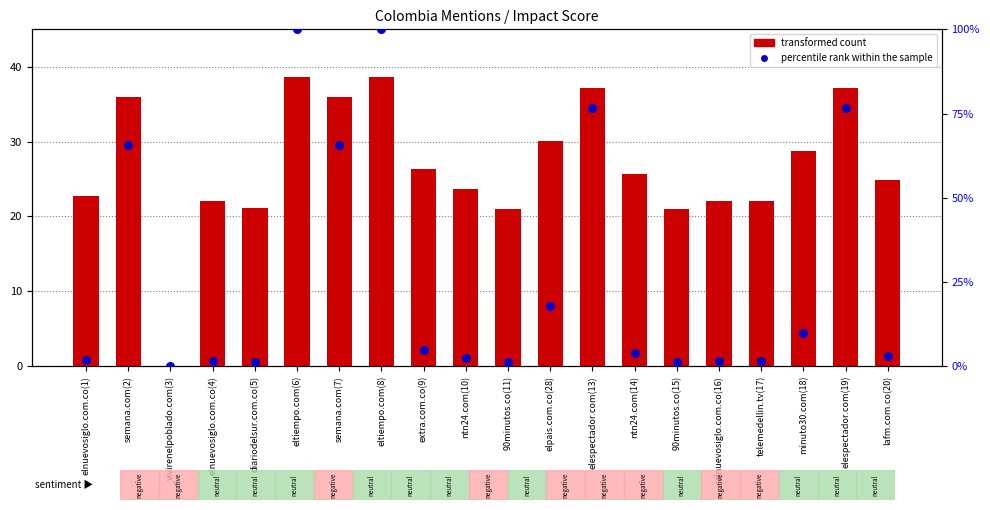

Which series has the widest spread of Y values?

percentile rank within the sample